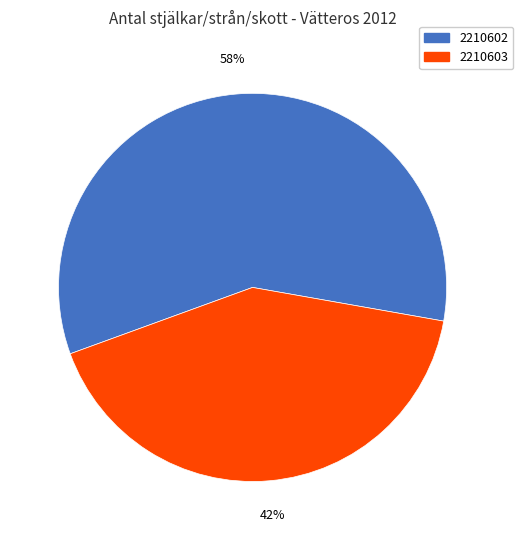

What is the majority slice?

2210602